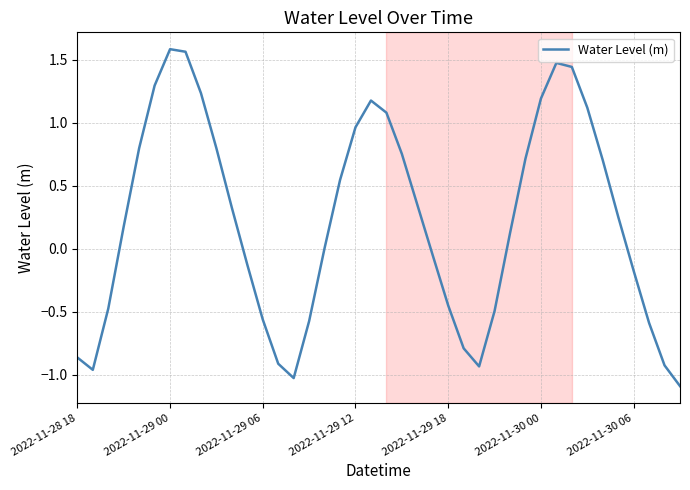

What is the smallest value displayed?

-1.1